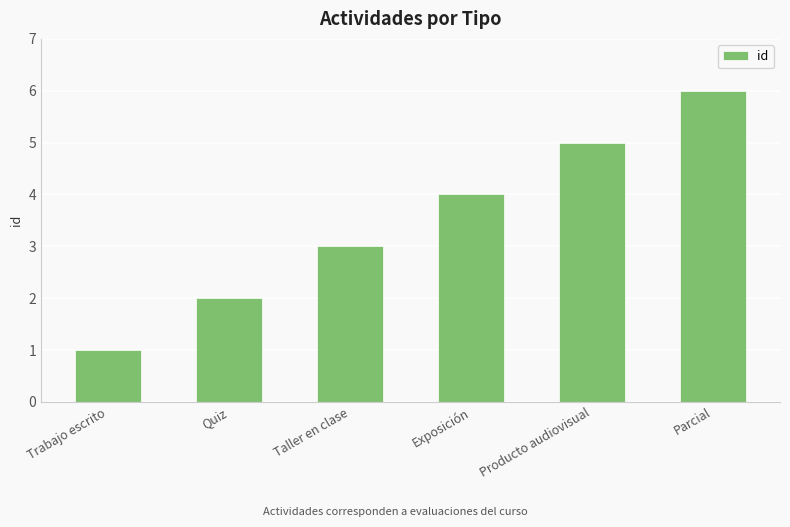

What is the label of the 2nd bar from the left?

Quiz